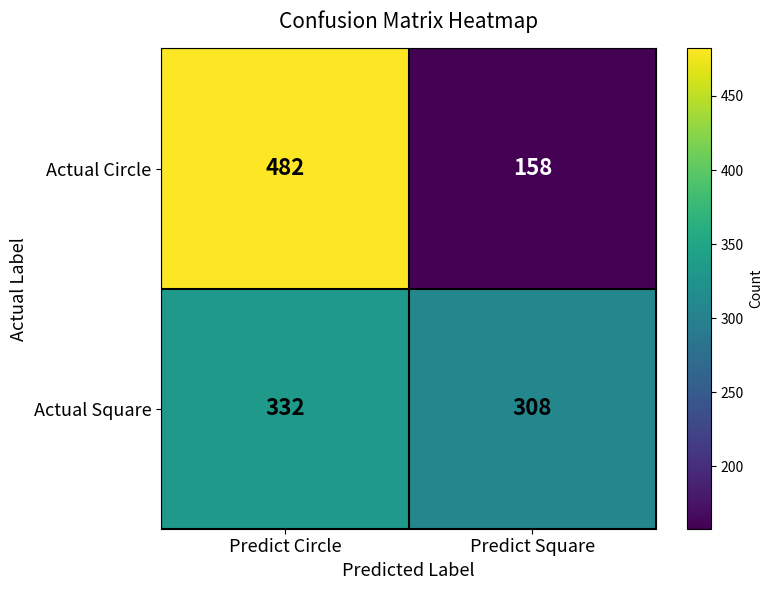

What is the sum of all Actual Circle values?

640